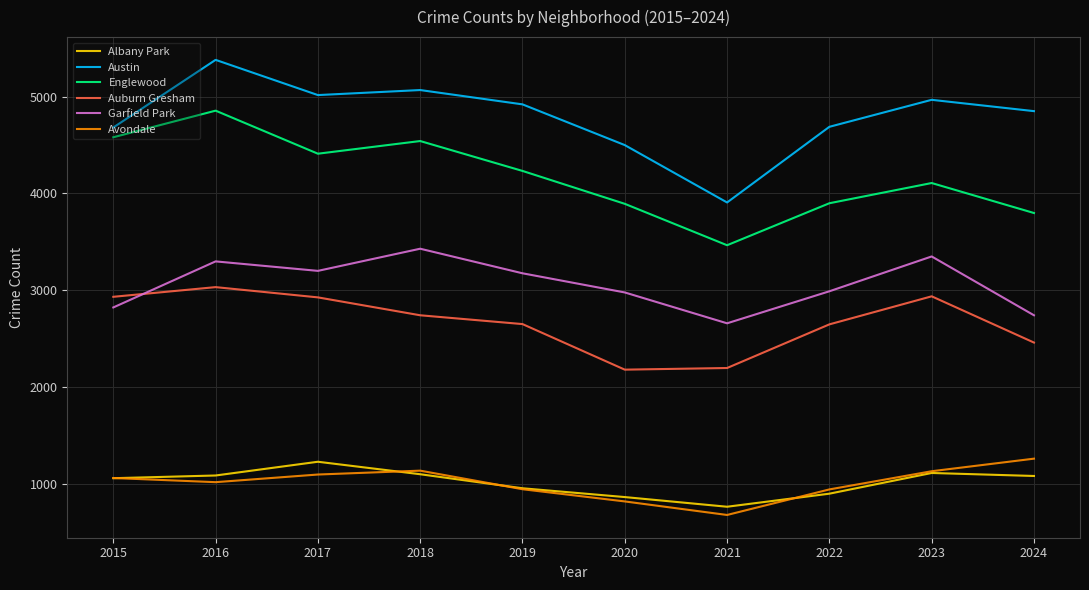

Is it true that Englewood equals 4541 at 2018?

True